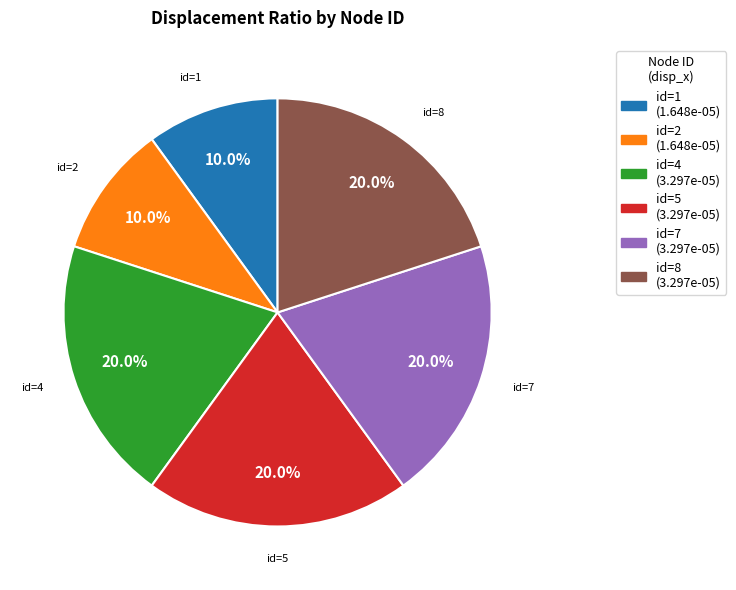

How many slices are in this pie chart?

6